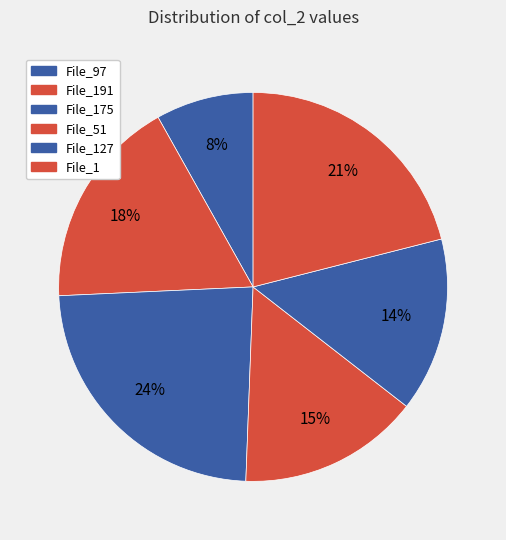

To the nearest percent, what is the difference between the largest and smallest slice percentages?

16%